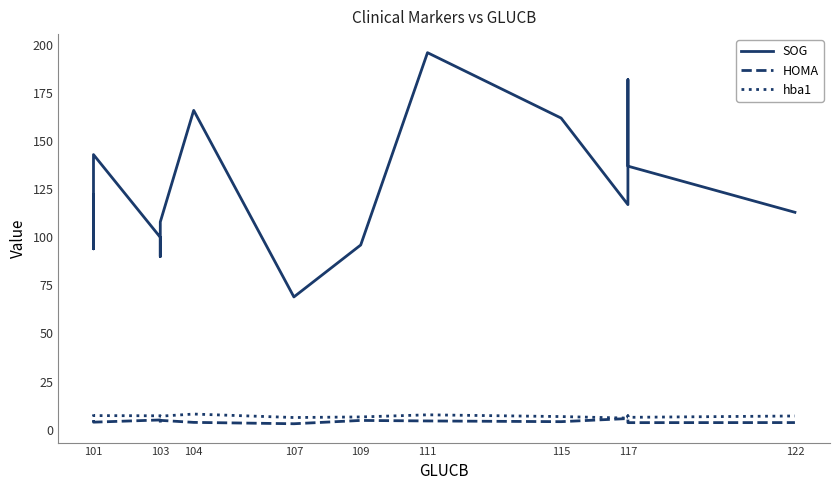

Reading left to right, list all the values displayed in this chart.

SOG: 122.0	94.0	143.0	100.0	90.0	108.0	166.0	69.0	96.0	196.0	162.0	117.0	182.0	137.0	113.0
HOMA: 4.0	4.3	3.9	5.0	2.9	4.8	3.8	3.1	4.8	4.5	4.1	5.8	5.1	3.6	3.7
hba1: 7.9	7.7	7.3	7.2	7.1	7.0	8.1	6.3	6.6	7.7	6.8	6.0	7.2	6.4	7.1